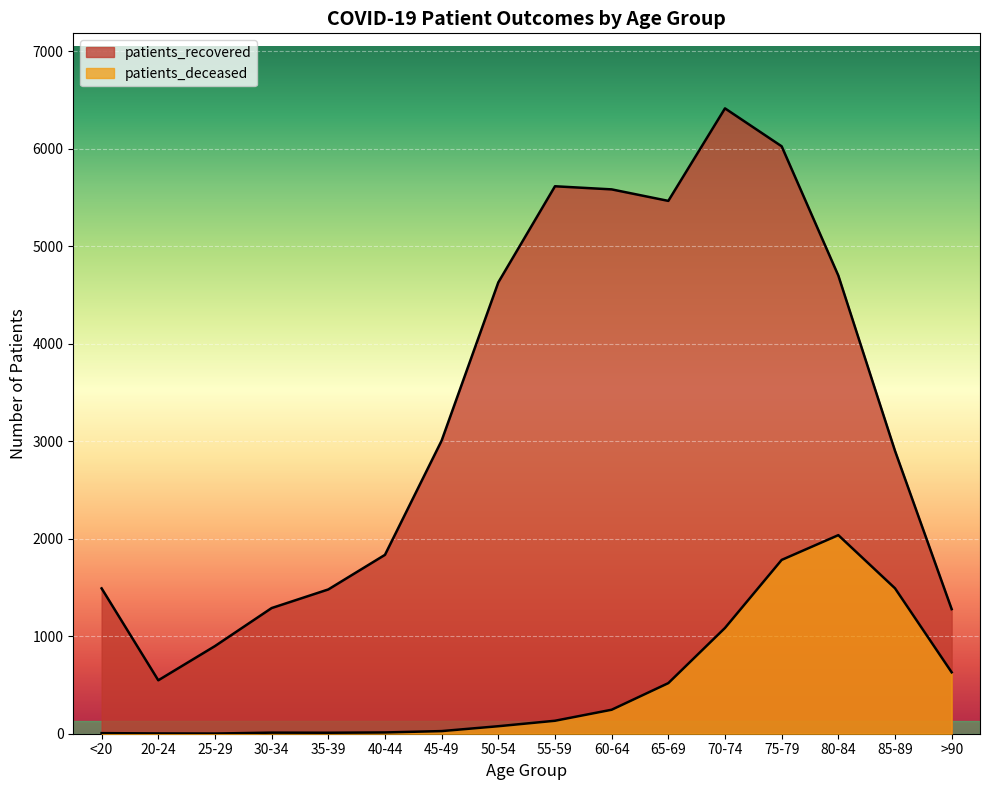

Is the value of patients_recovered at 75-79 greater than the value of patients_deceased at 30-34?

Yes